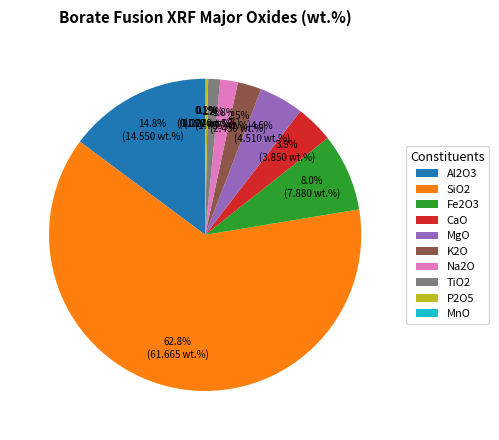

Approximately how many times larger is the value at TiO2 compared to Na2O?

0.7